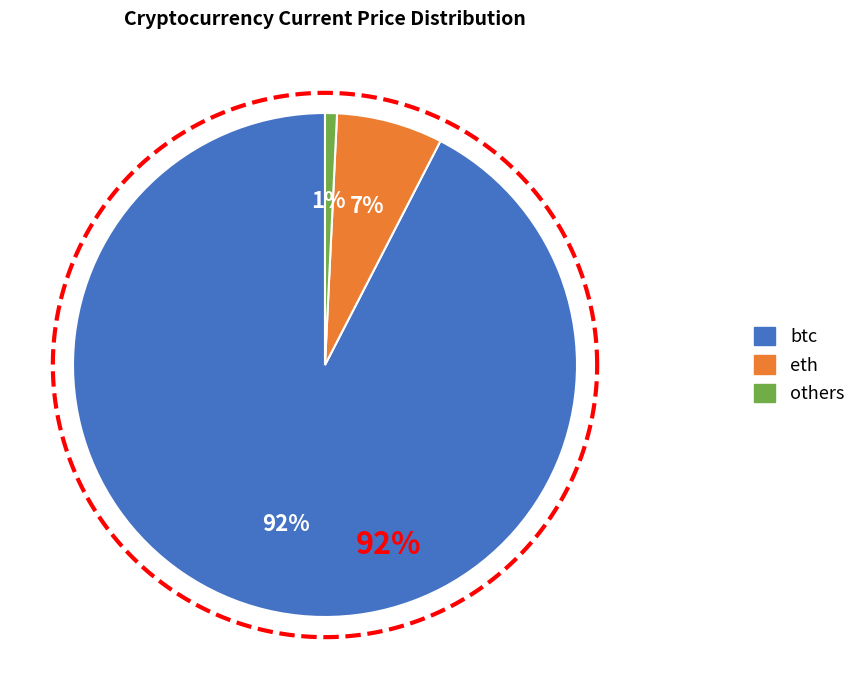

Is it true that link is 1% of the pie?

False